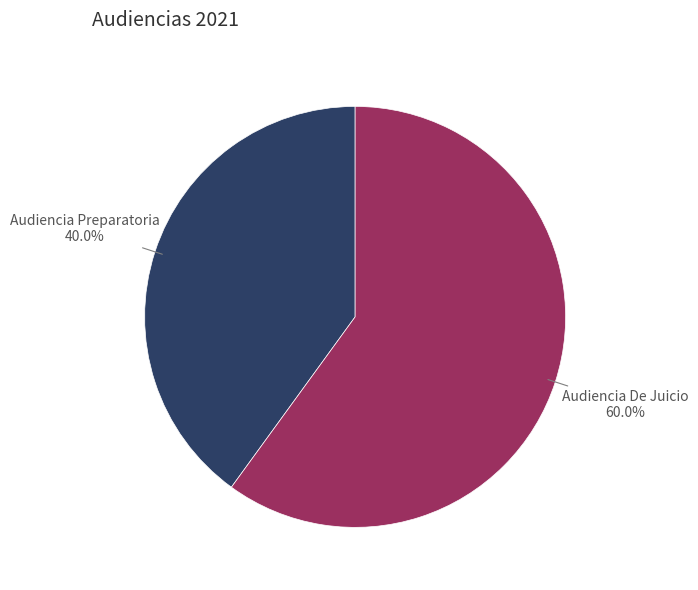

Rank the categories by value from highest to lowest.

Audiencia De Juicio, Audiencia Preparatoria